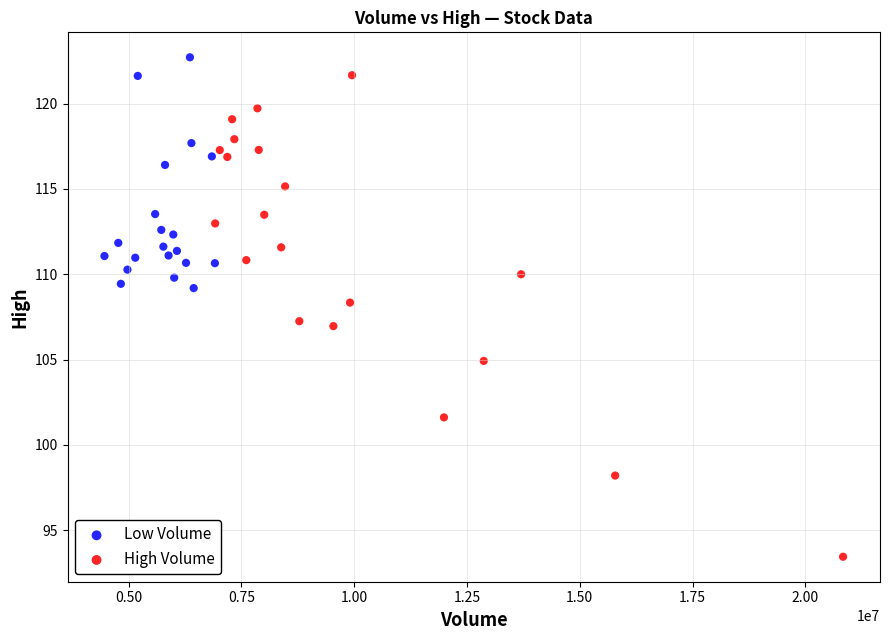

Which series reaches the minimum Y coordinate?

High Volume